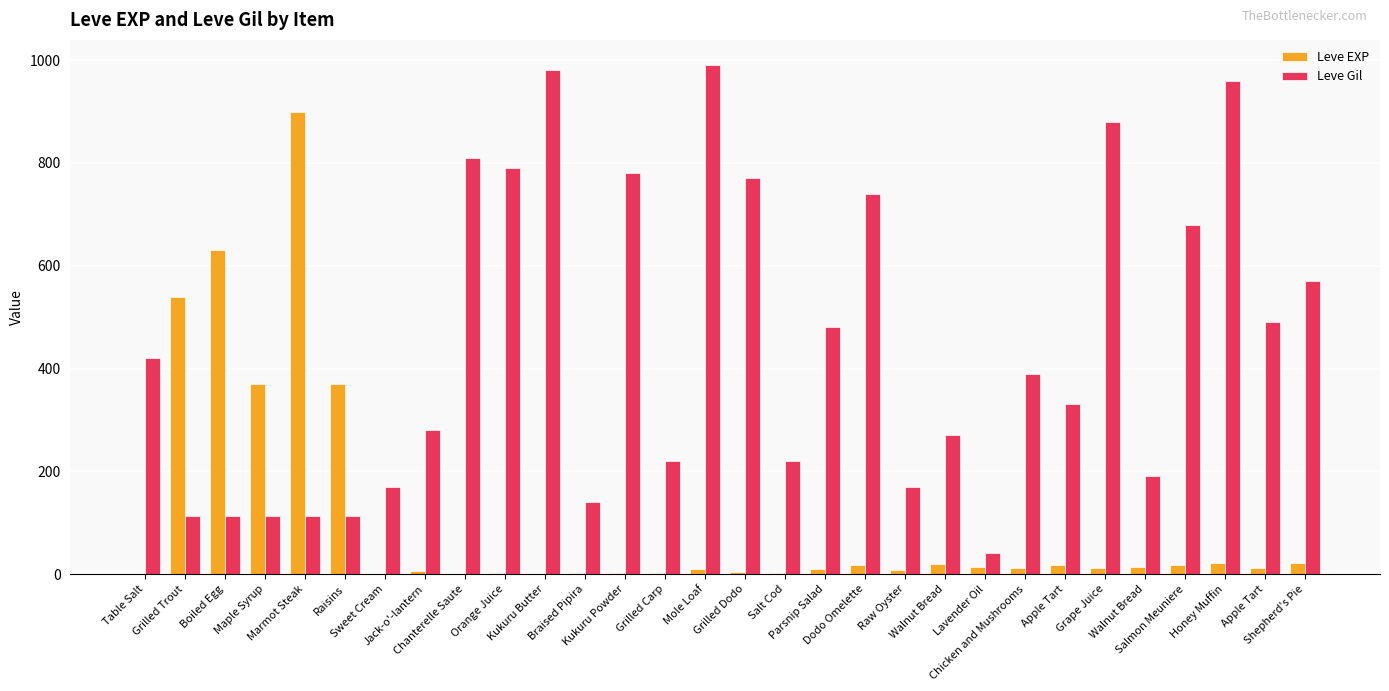

Reading left to right, what are all the values shown in this chart?

Leve EXP: 1	540	630	370	900	370	1	6	1	2	1	3	3	3	9	4	3	10	17	7	19	13	11	18	11	13	18	22	12	22
Leve Gil: 420	112	112	112	113	112	170	280	810	790	980	140	780	220	990	770	220	480	740	170	270	40	390	330	880	190	680	960	490	570